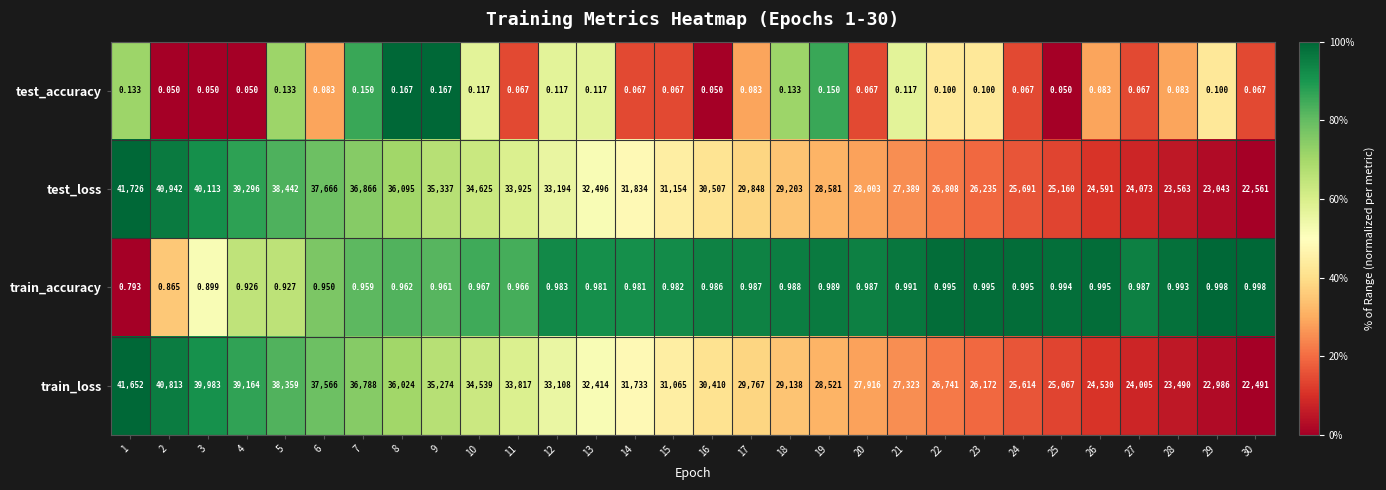

Rank the series at 24 from lowest to highest value.

test_accuracy, train_accuracy, train_loss, test_loss